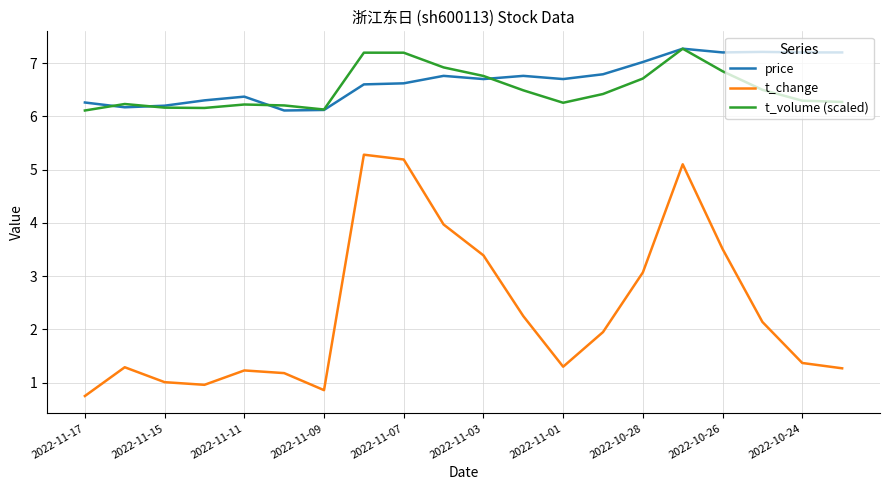

Which series has the largest range (max minus min)?

t_change